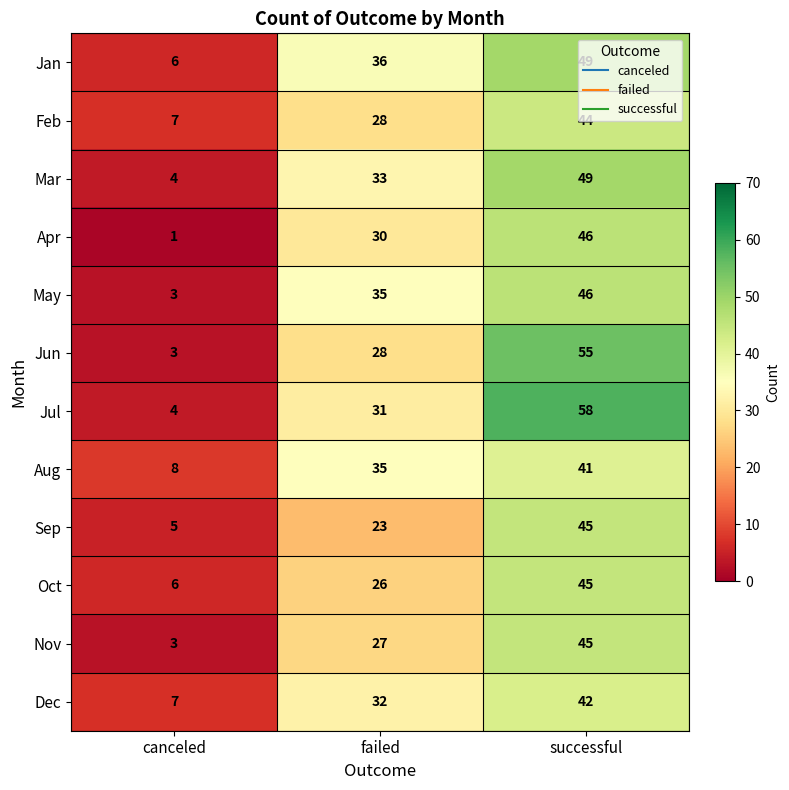

Count the Jan values in the range 6 to 49.

3